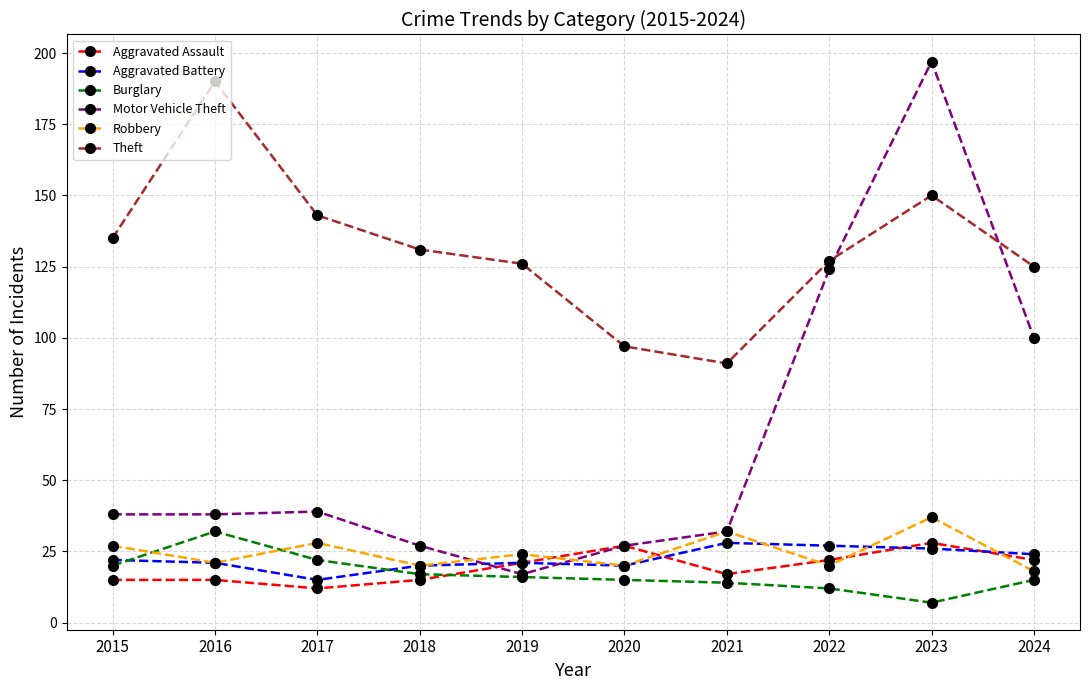

True or false: Aggravated Assault and Theft intersect in this chart.

False